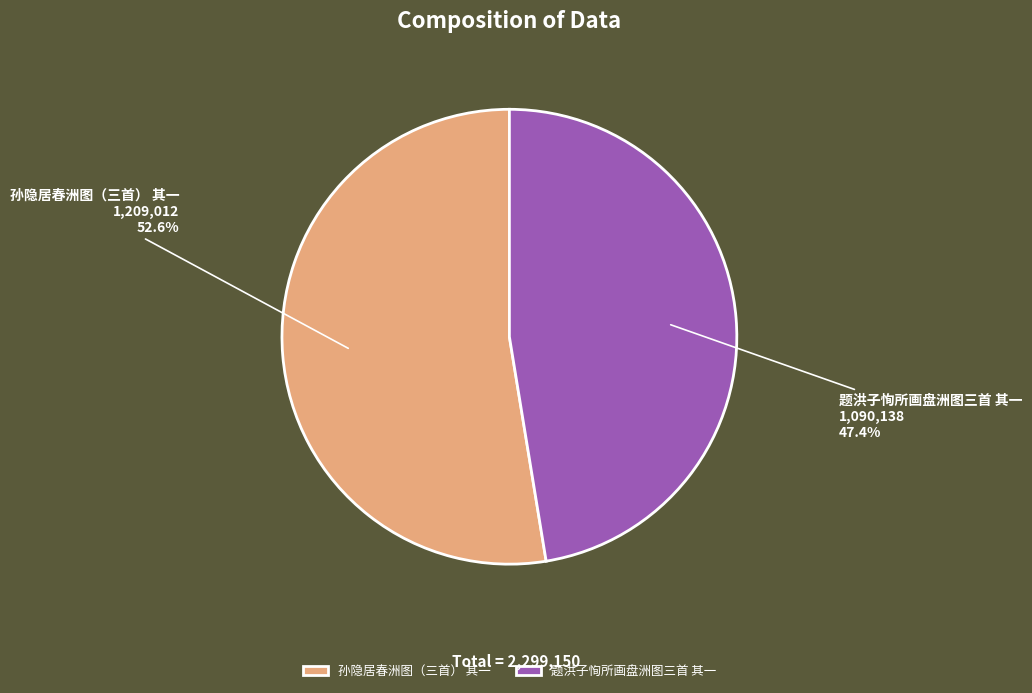

Which category accounts for the majority?

孙隐居春洲图（三首） 其一